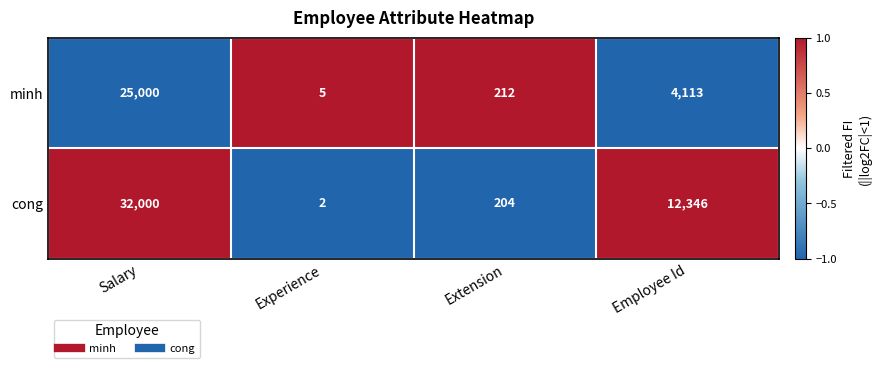

Rank the series at Employee Id from highest to lowest value.

cong, minh